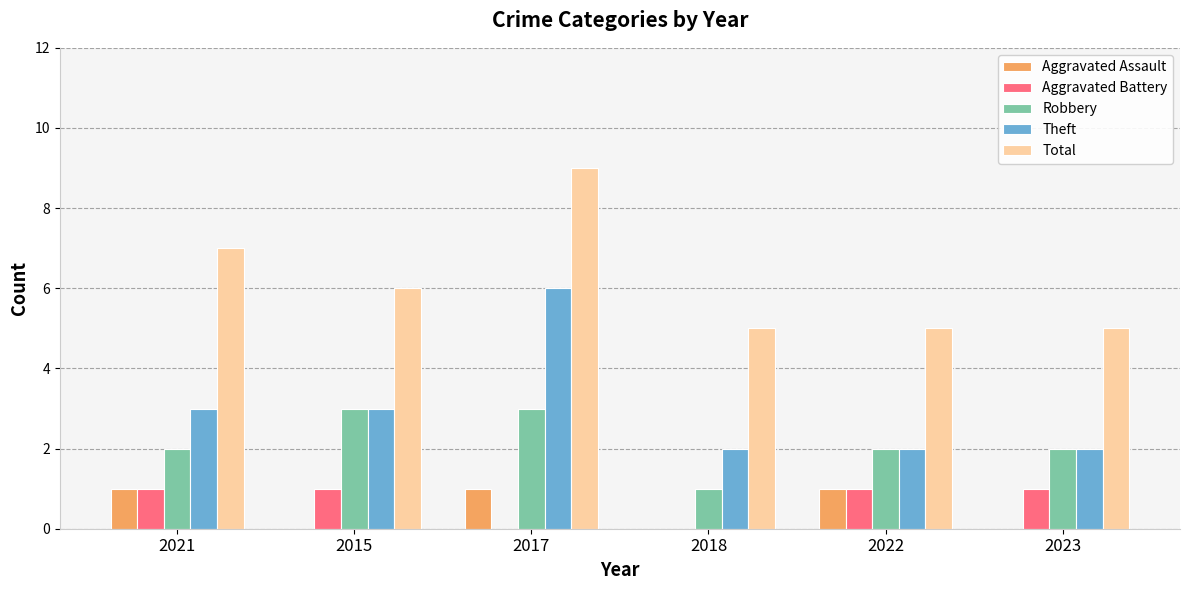

Which series changed the most between 2021 and 2017?

Theft